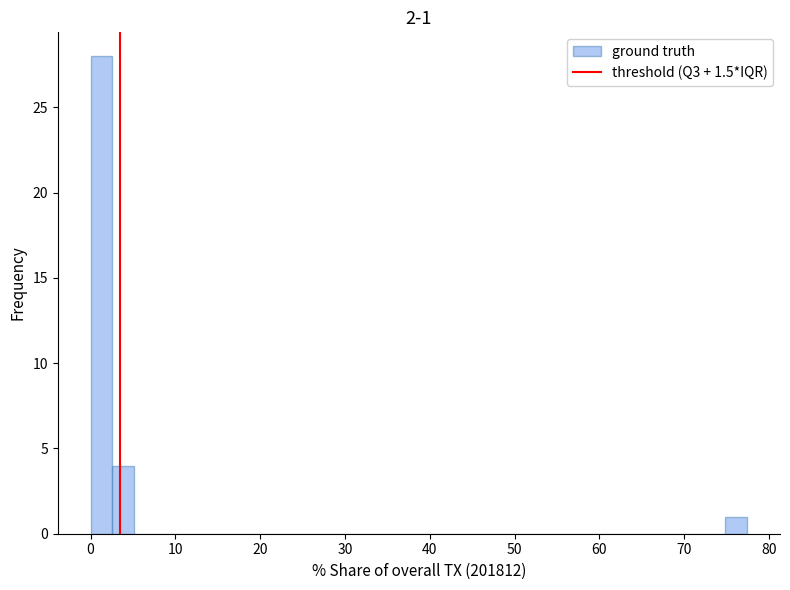

Read against the x-axis, roughly where is the centre of the tallest bar?

1